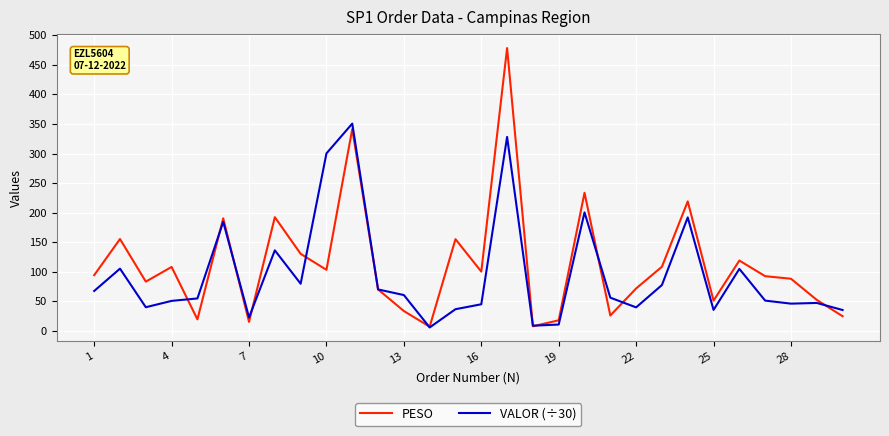

What is the lowest value of the PESO series?

7.2